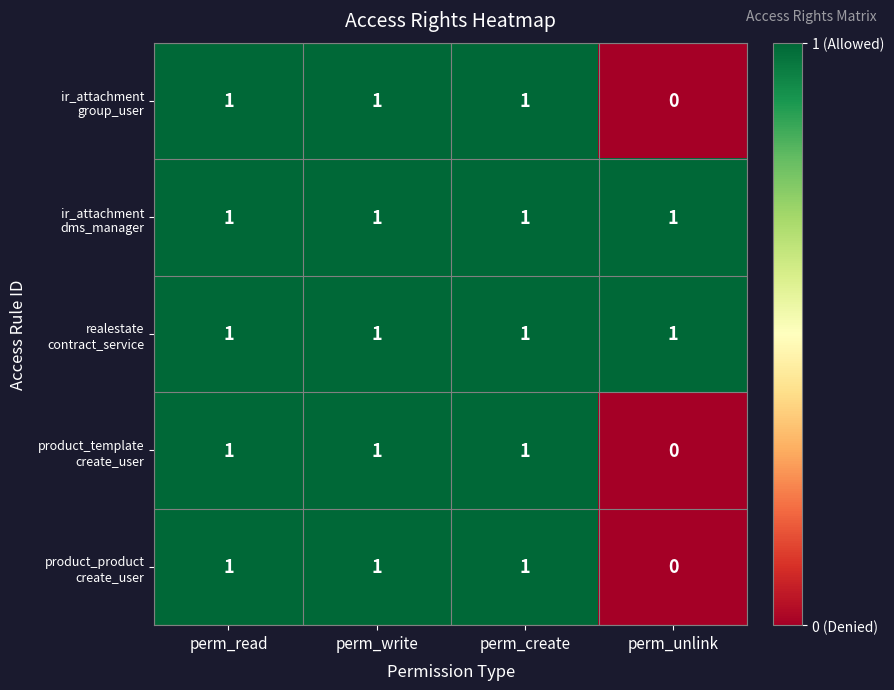

How many series are shown in this chart?

5